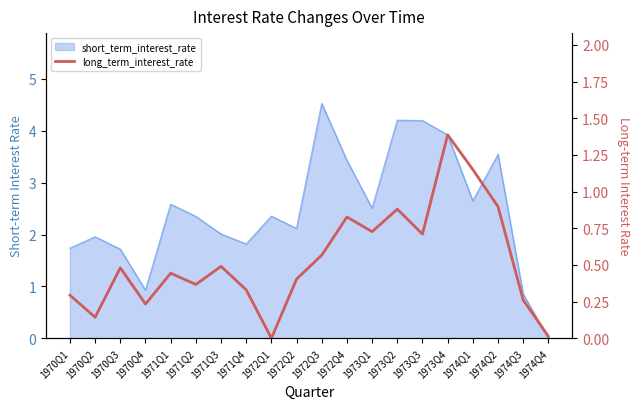

Does the chart have visible grid lines?

No